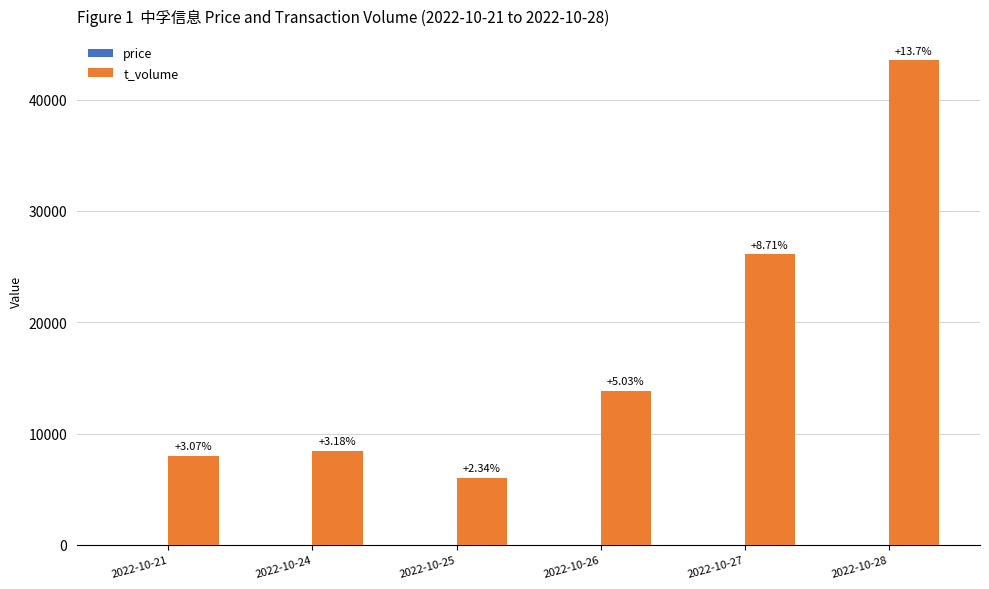

How many price values are between 16 and 19?

4